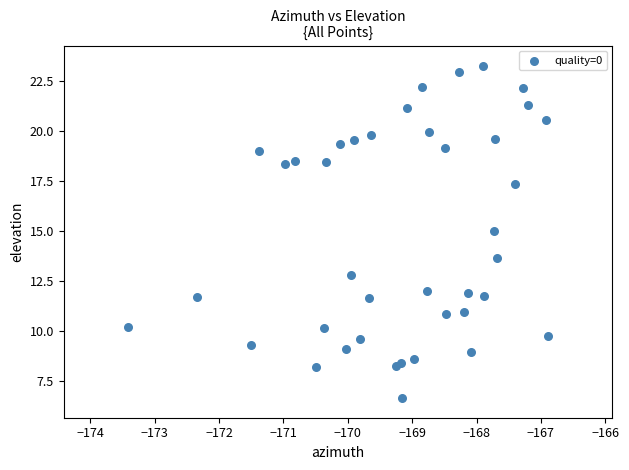

What Y value in the scatter plot is closest to 14?

13.7